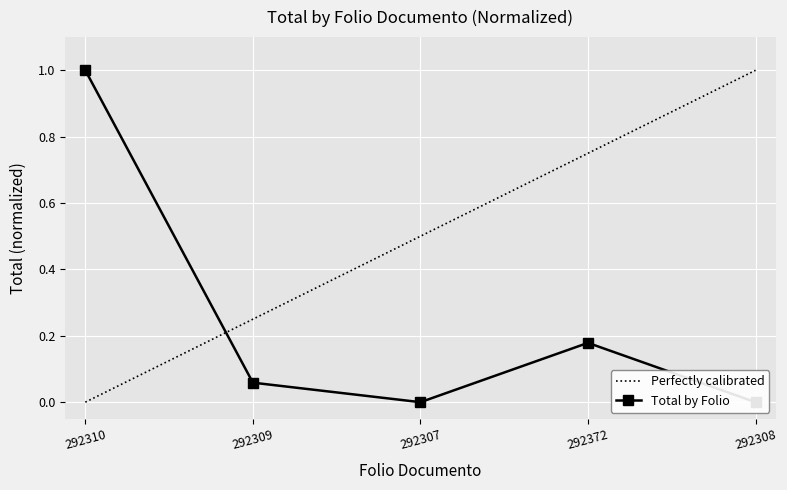

The value at 292307 is 0.5. True or false?

False